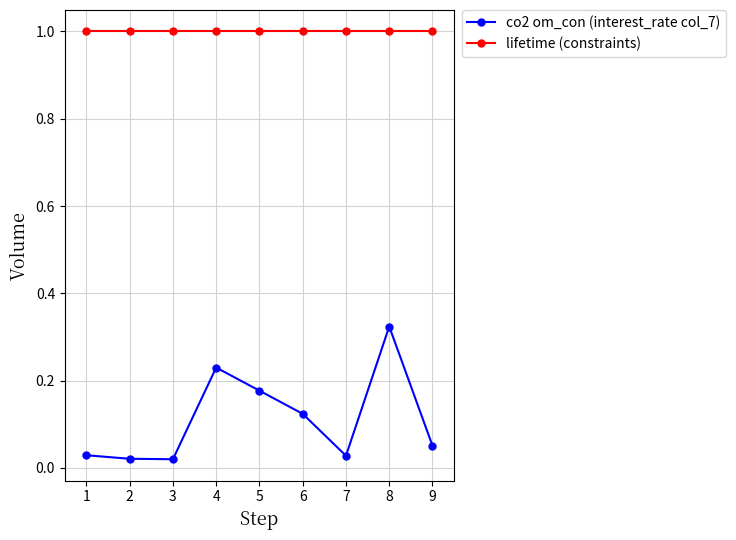

Which series has the largest range (max minus min)?

co2 om_con (interest_rate col_7)